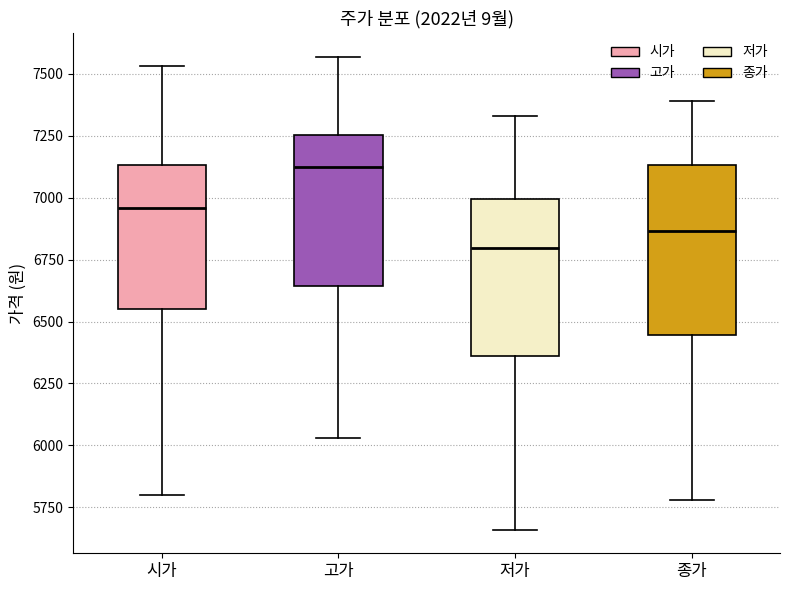

Reading left to right, transcribe this box plot: for each box, give where its median line is, the range the box spans, and where its two whiskers end, as read against the y-axis. The values are not printed on the chart, so give them approximately, as read against the axis.

시가: median 6950, box 6550 to 7150, whiskers 5800 to 7550
고가: median 7150, box 6650 to 7250, whiskers 6050 to 7550
저가: median 6800, box 6350 to 7000, whiskers 5650 to 7350
종가: median 6850, box 6450 to 7150, whiskers 5800 to 7400